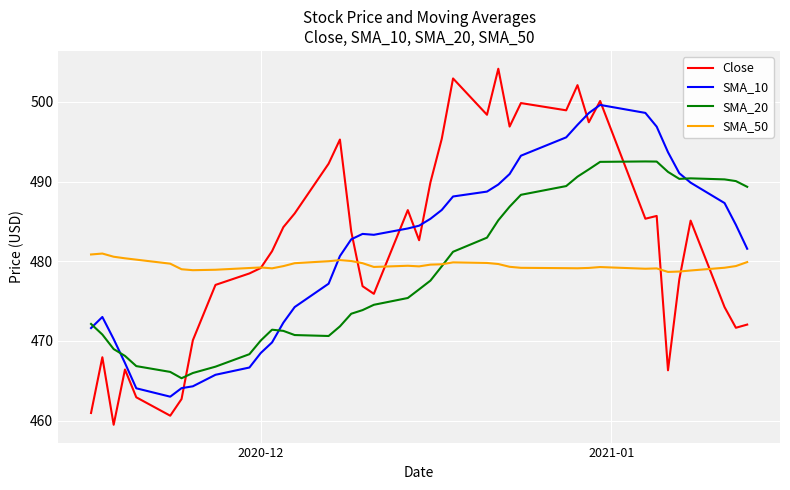

Which series has the widest spread of values?

Close